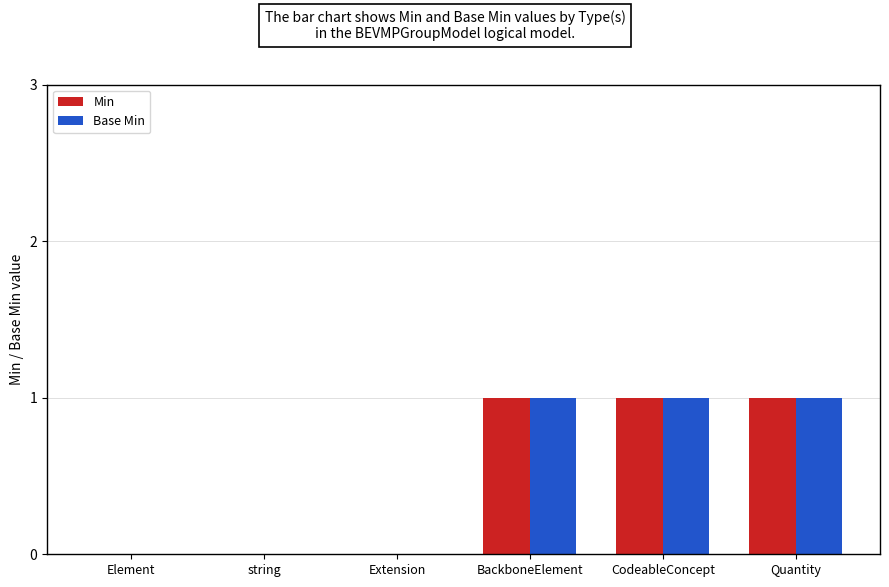

The Base Min series shows -1 at Extension. True or false?

False